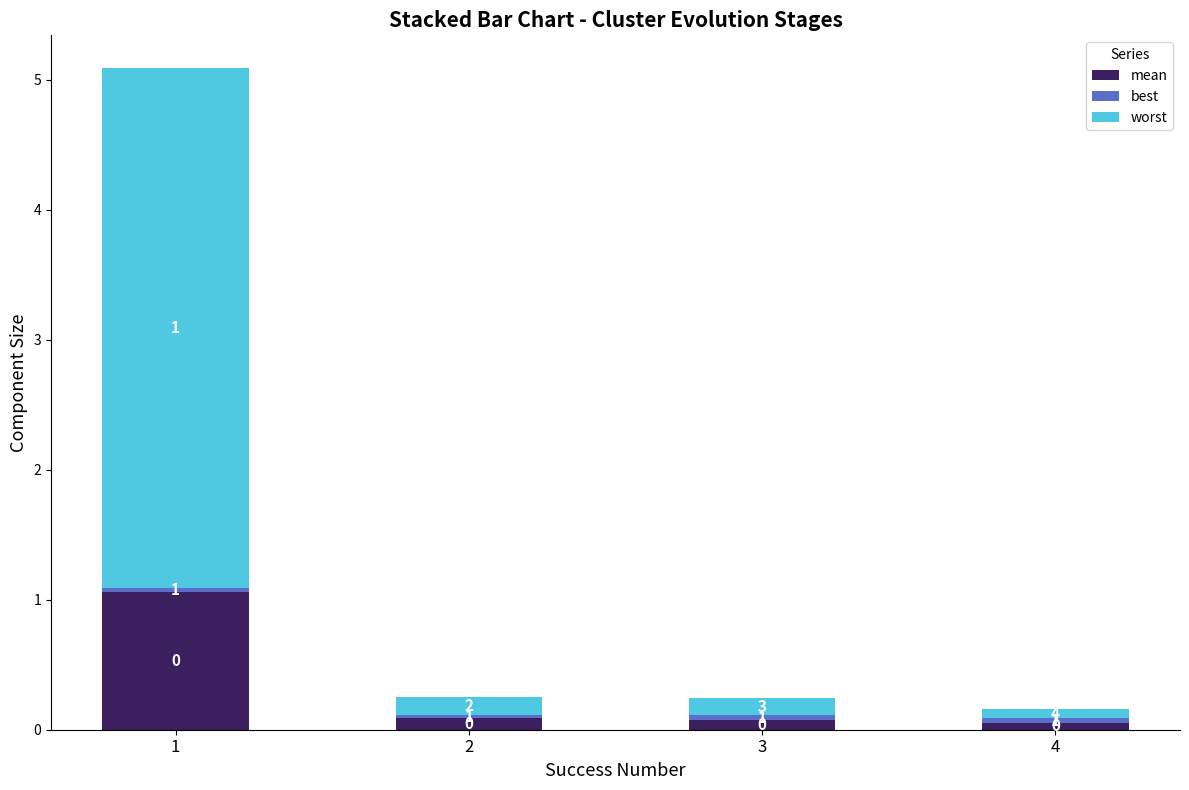

What is the difference between the maximum and minimum values in the mean series?

1.0